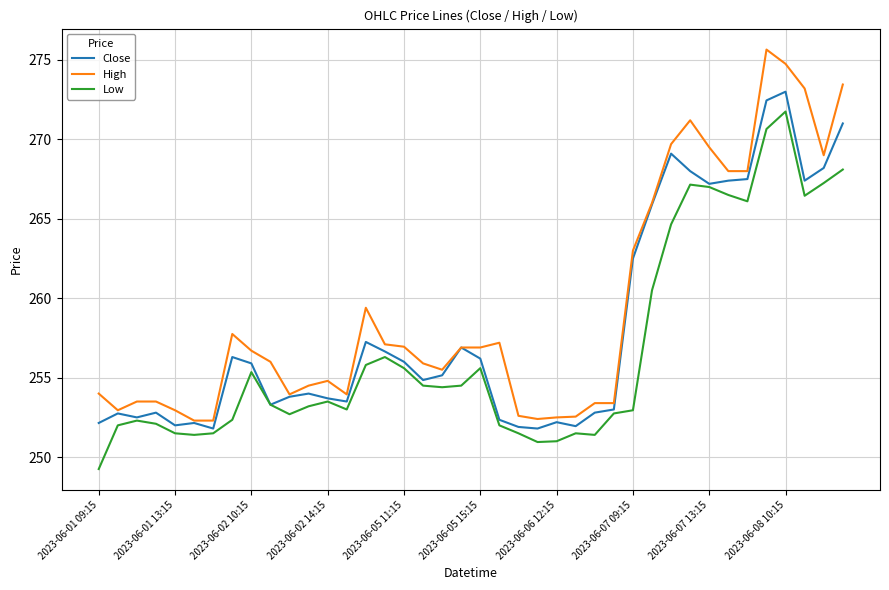

List the series in order of their overall mean, highest first.

High, Close, Low